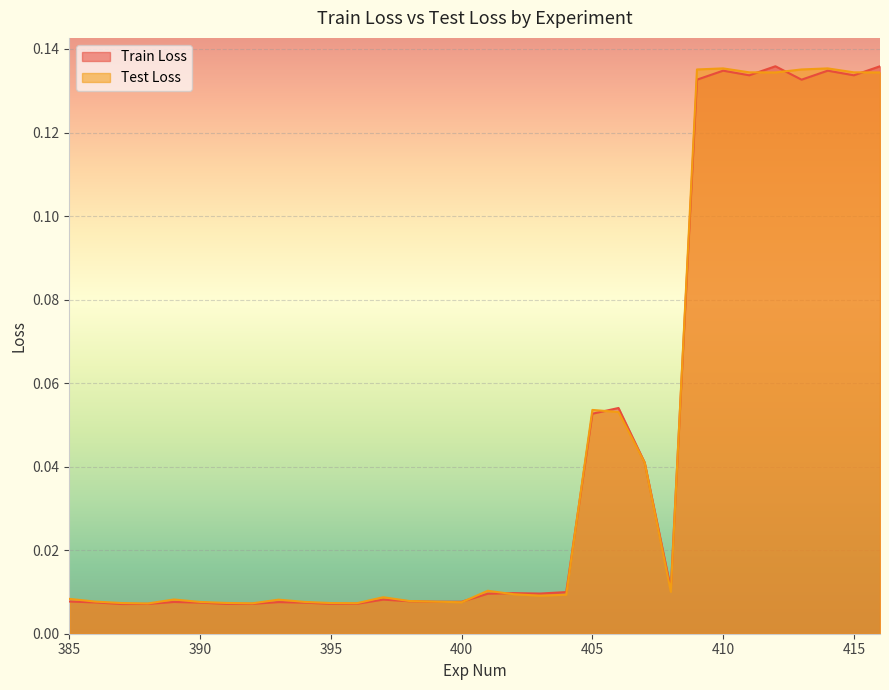

Which series changed the most between 386 and 389?

Test Loss